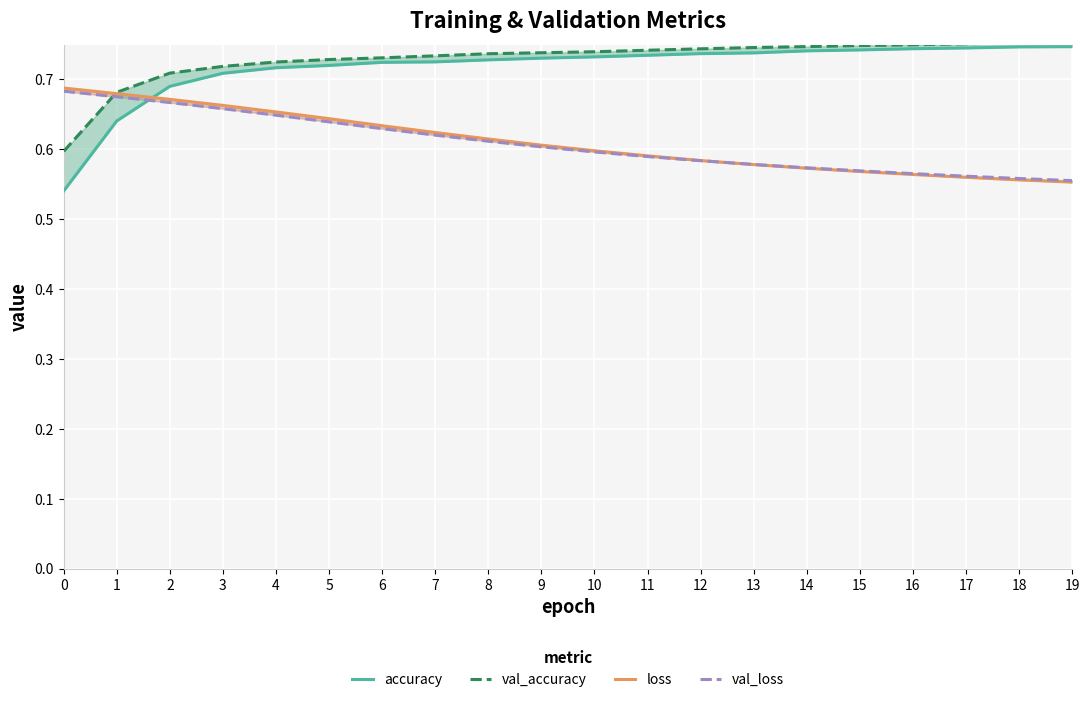

Which series has the largest range (max minus min)?

accuracy